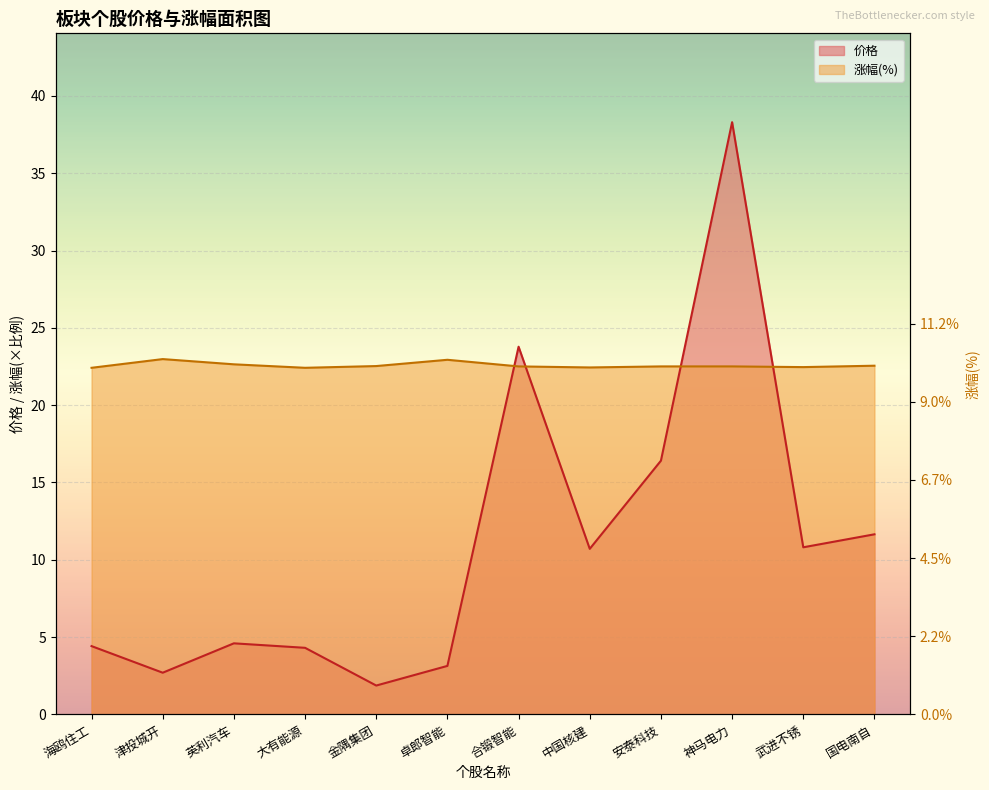

What is the average value of the 涨幅 series?

22.6